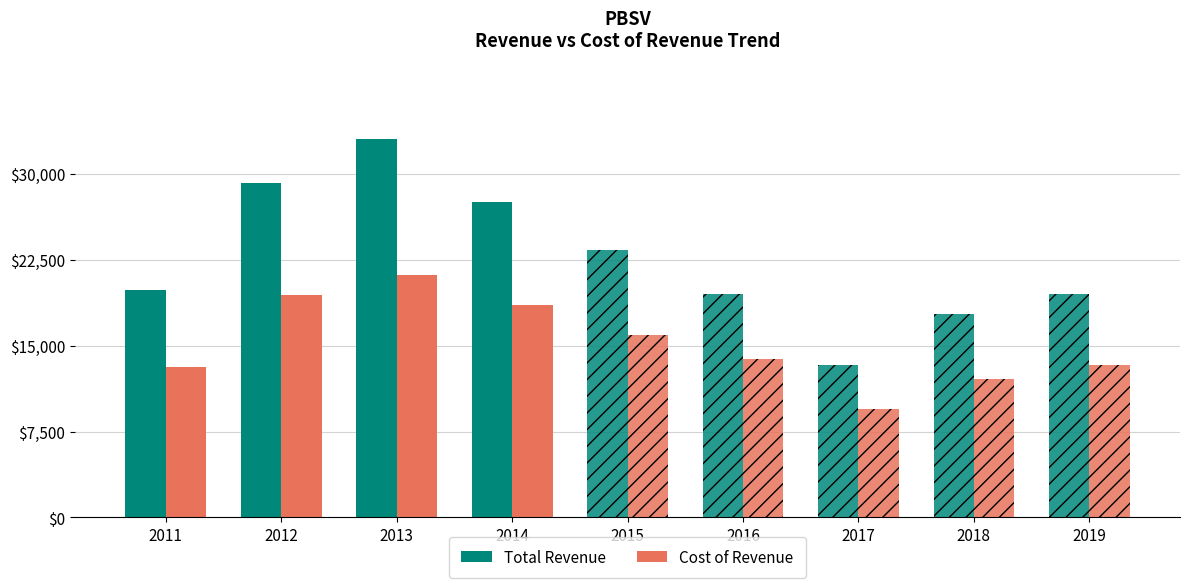

Which label corresponds to the smallest value in the chart?

2011